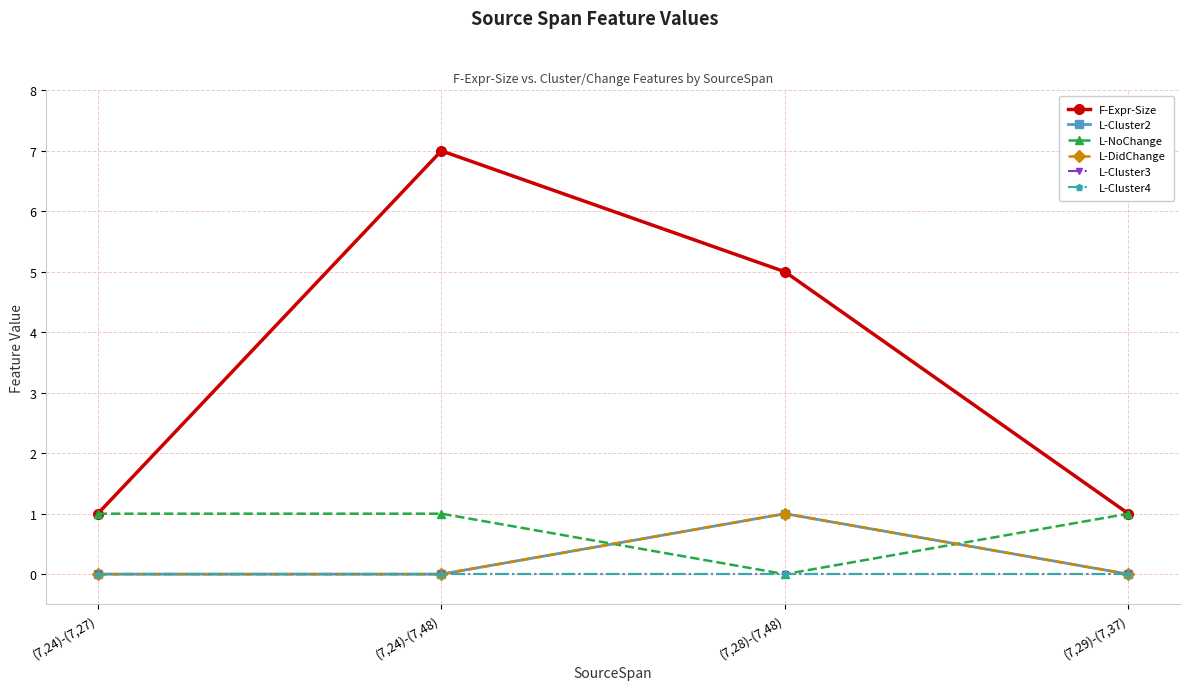

Reading left to right, transcribe all the data shown in this chart.

F-Expr-Size: (7,24)-(7,27)=1	(7,24)-(7,48)=7	(7,28)-(7,48)=5	(7,29)-(7,37)=1
L-Cluster2: (7,24)-(7,27)=0	(7,24)-(7,48)=0	(7,28)-(7,48)=1	(7,29)-(7,37)=0
L-NoChange: (7,24)-(7,27)=1	(7,24)-(7,48)=1	(7,28)-(7,48)=0	(7,29)-(7,37)=1
L-DidChange: (7,24)-(7,27)=0	(7,24)-(7,48)=0	(7,28)-(7,48)=1	(7,29)-(7,37)=0
L-Cluster3: (7,24)-(7,27)=0	(7,24)-(7,48)=0	(7,28)-(7,48)=0	(7,29)-(7,37)=0
L-Cluster4: (7,24)-(7,27)=0	(7,24)-(7,48)=0	(7,28)-(7,48)=0	(7,29)-(7,37)=0